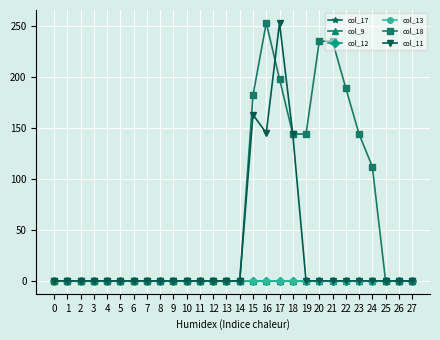

Reading left to right, transcribe all the data shown in this chart.

col_17: 0=0	1=0	2=0	3=0	4=0	5=0	6=0	7=0	8=0	9=0	10=0	11=0	12=0	13=0	14=0	15=0	16=0	17=0	18=0	19=0	20=0	21=0	22=0	23=0	24=0	25=0	26=0	27=0
col_9: 0=0	1=0	2=0	3=0	4=0	5=0	6=0	7=0	8=0	9=0	10=0	11=0	12=0	13=0	14=0	15=0	16=0	17=0	18=0	19=0	20=0	21=0	22=0	23=0	24=0	25=0	26=0	27=0
col_12: 0=0	1=0	2=0	3=0	4=0	5=0	6=0	7=0	8=0	9=0	10=0	11=0	12=0	13=0	14=0	15=0	16=0	17=0	18=0	19=0	20=0	21=0	22=0	23=0	24=0	25=0	26=0	27=0
col_13: 0=0	1=0	2=0	3=0	4=0	5=0	6=0	7=0	8=0	9=0	10=0	11=0	12=0	13=0	14=0	15=0	16=0	17=0	18=0	19=0	20=0	21=0	22=0	23=0	24=0	25=0	26=0	27=0
col_18: 0=0	1=0	2=0	3=0	4=0	5=0	6=0	7=0	8=0	9=0	10=0	11=0	12=0	13=0	14=0	15=182	16=253	17=198	18=144	19=144	20=235	21=235	22=189	23=144	24=112	25=0	26=0	27=0
col_11: 0=0	1=0	2=0	3=0	4=0	5=0	6=0	7=0	8=0	9=0	10=0	11=0	12=0	13=0	14=0	15=163	16=145	17=253	18=144	19=0	20=0	21=0	22=0	23=0	24=0	25=0	26=0	27=0